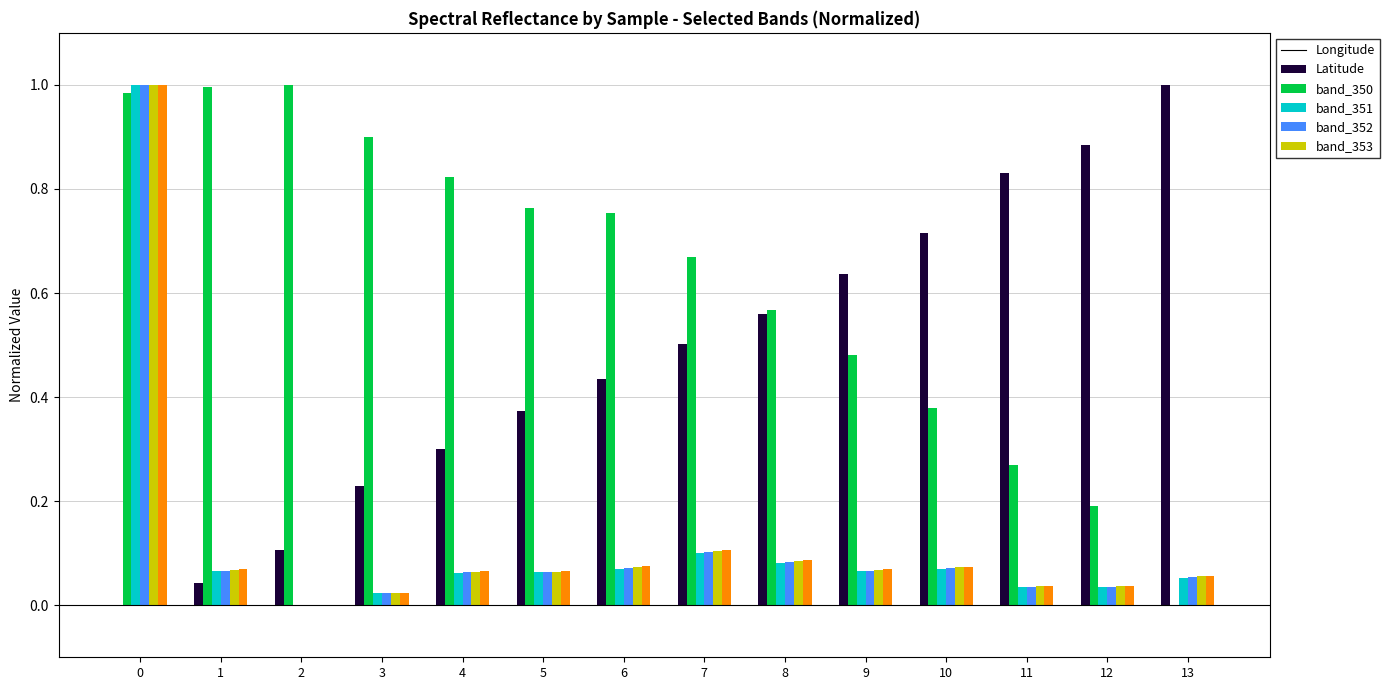

How many positive values does the band_352 series have?

13